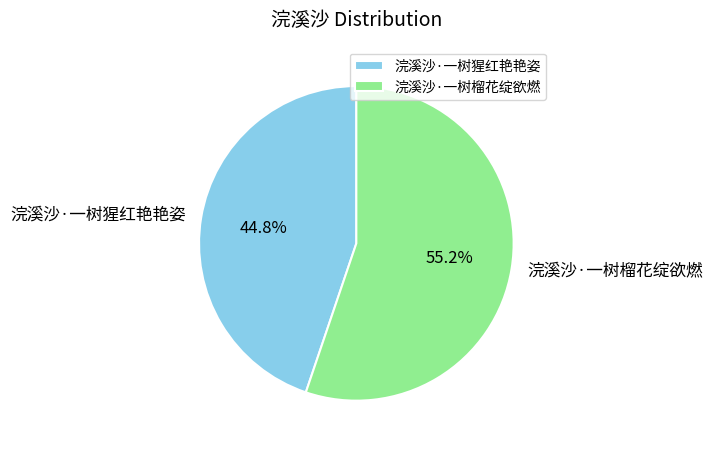

What portion of the pie excludes 浣溪沙·一树猩红艳艳姿?

55.2%